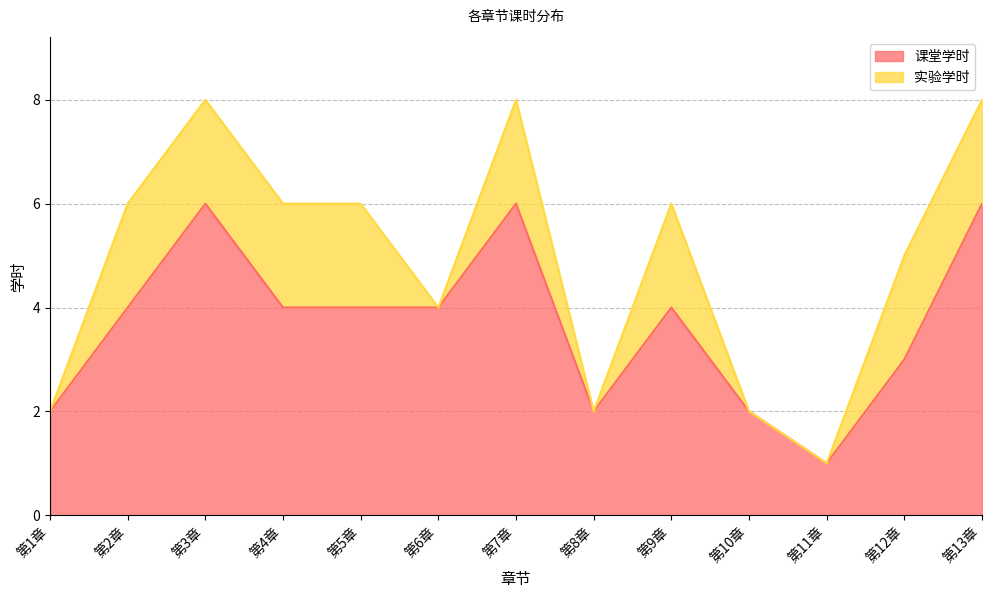

Where is the data nearest to the value 3?

第12章